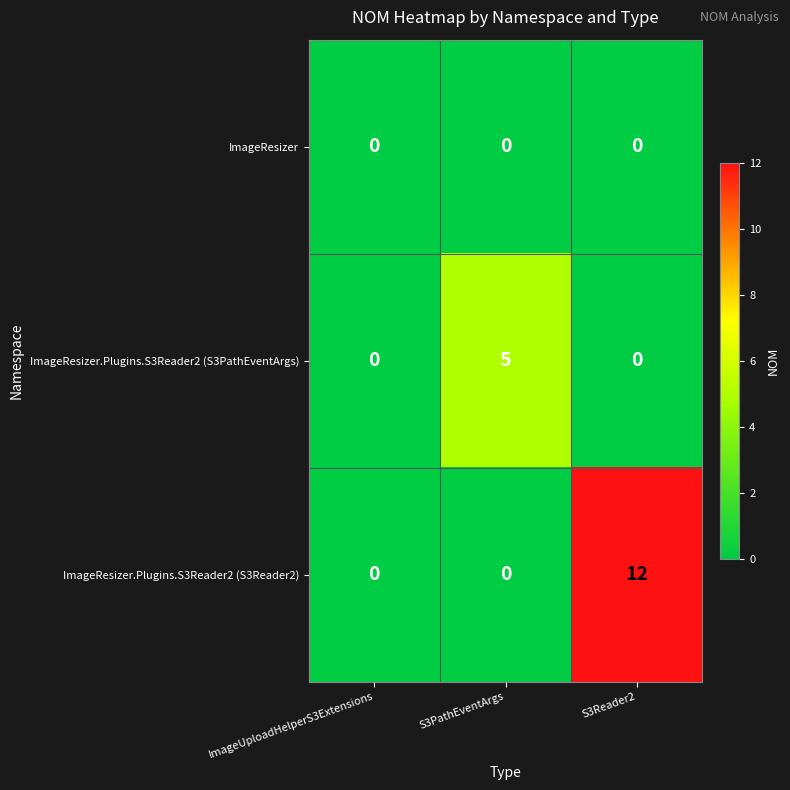

List the series in order of their peak value, highest first.

ImageResizer.Plugins.S3Reader2 (S3Reader2), ImageResizer.Plugins.S3Reader2 (S3PathEventArgs), ImageResizer